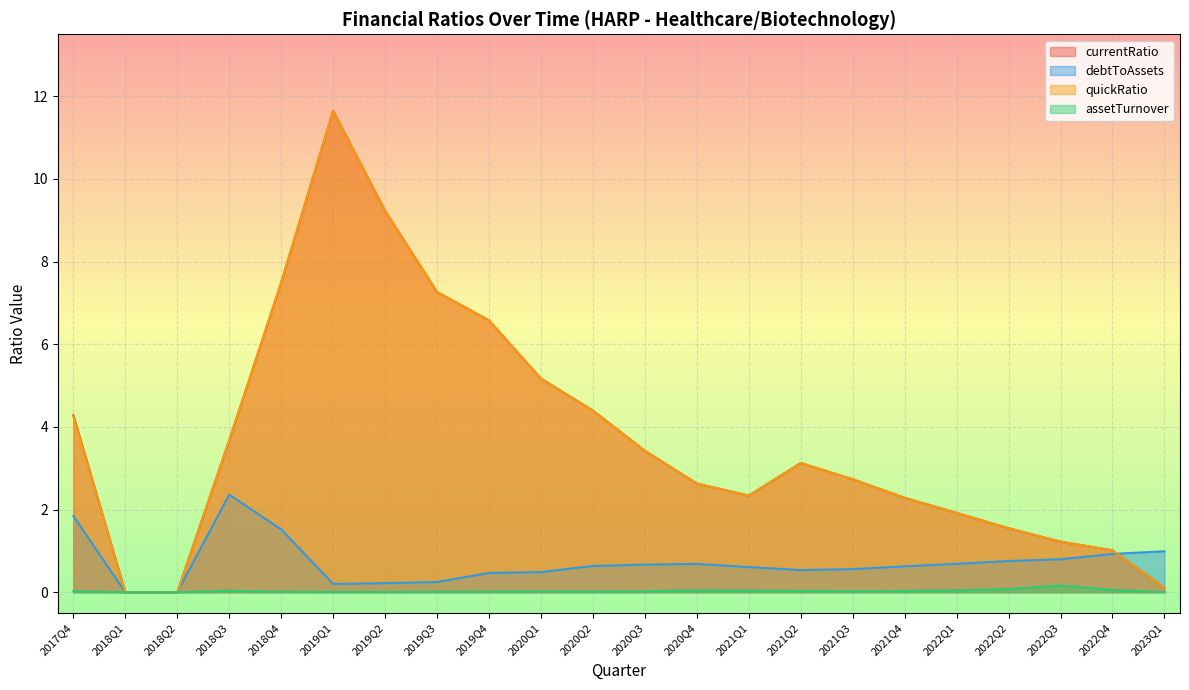

How many lines are shown in the chart?

4